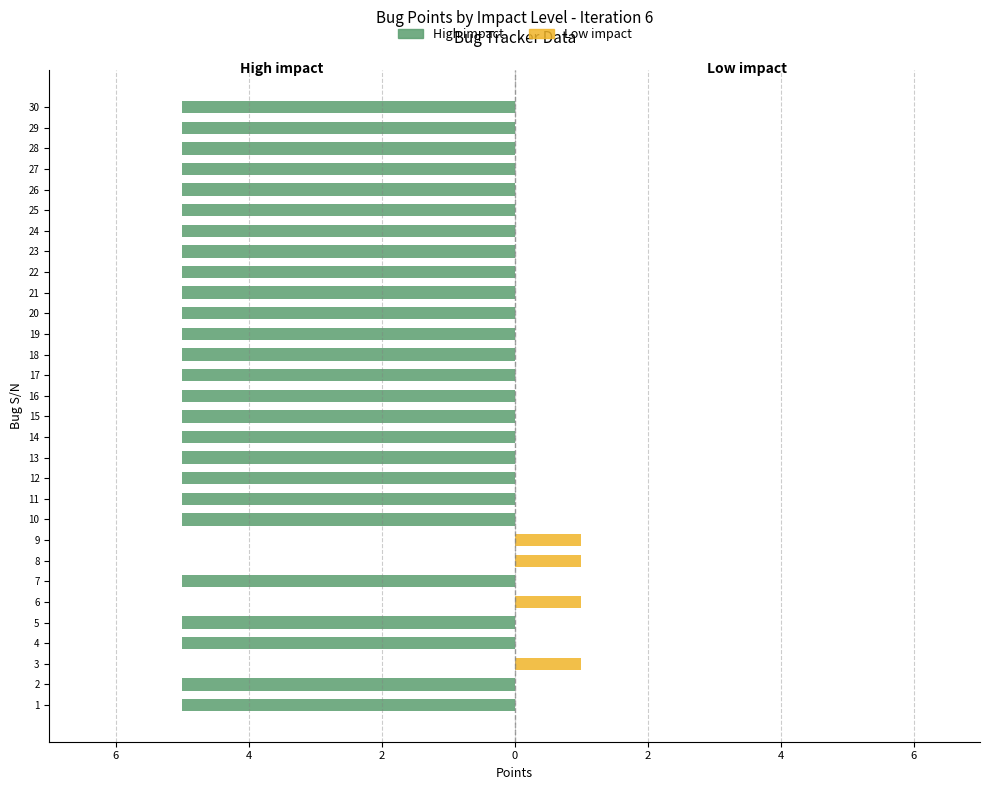

What is the difference between the highest and lowest values at 0?

5